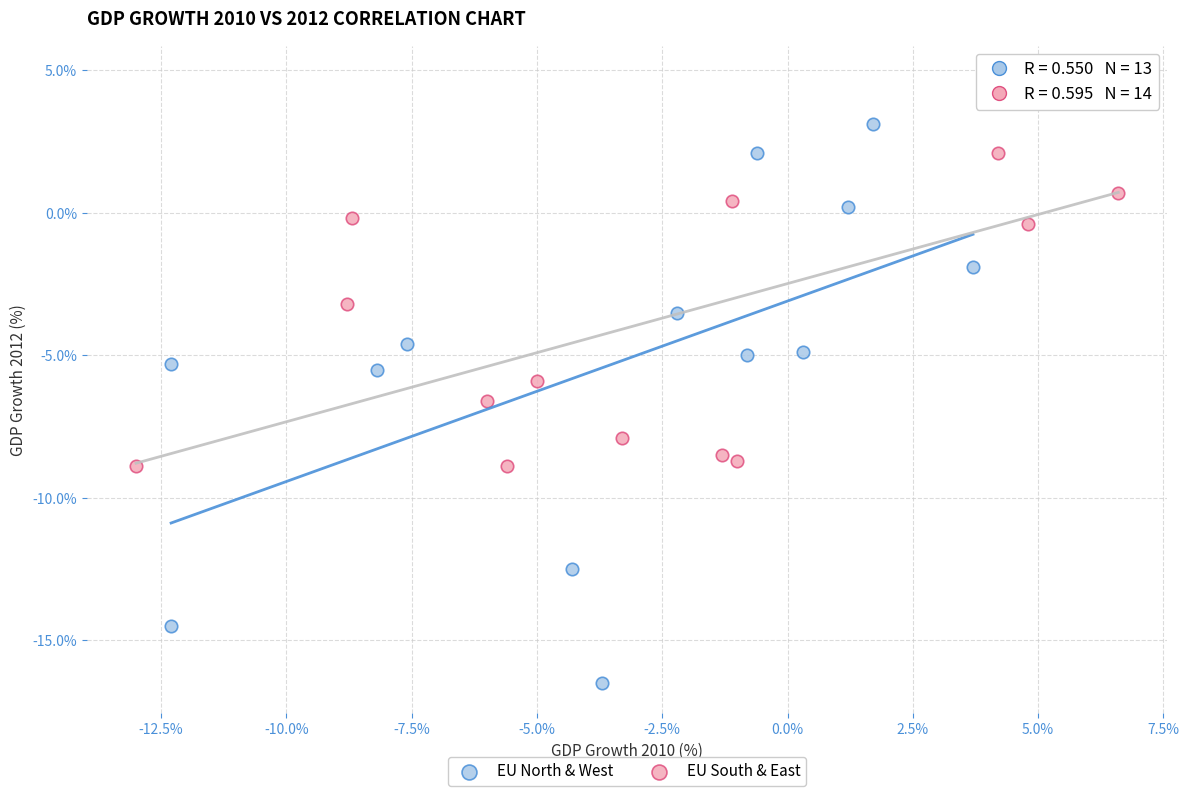

Which series contains the highest Y value?

EU South & East